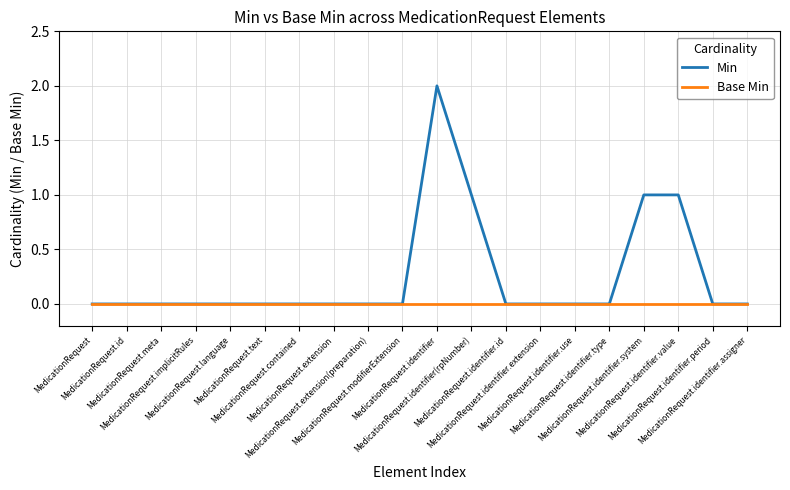

True or false: Base Min has a value of 0 at MedicationRequest.

True